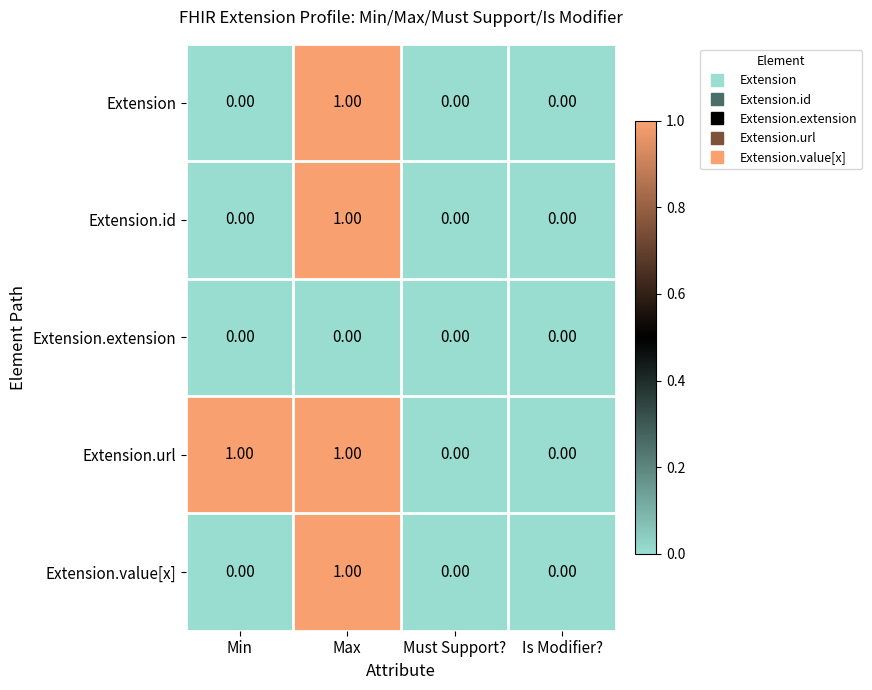

Between Min and Must Support?, which series saw the biggest shift?

Extension.url